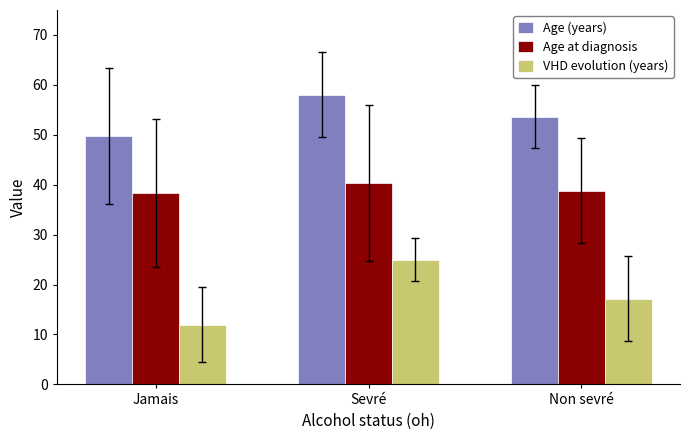

What is the minimum value for Age at diagnosis?

38.4